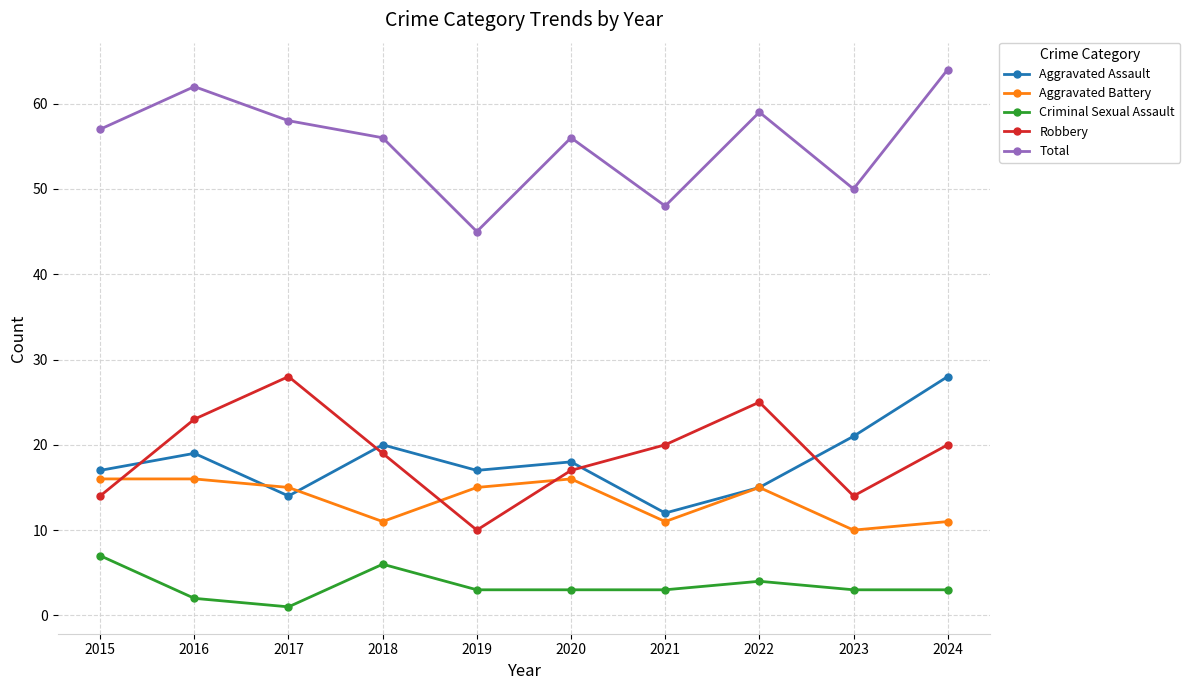

What is the minimum value for Criminal Sexual Assault?

1